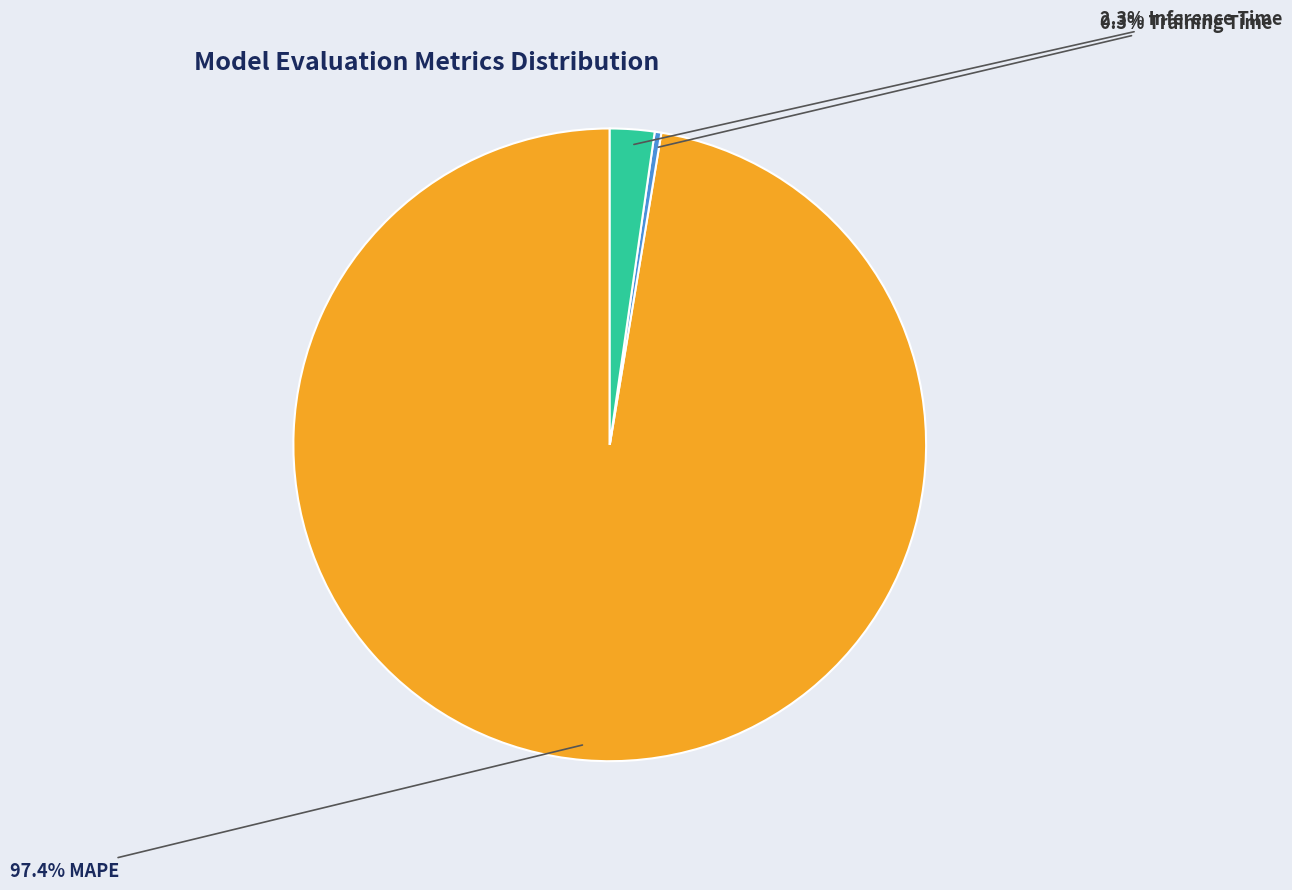

Is there any slice that represents more than half of the pie?

Yes